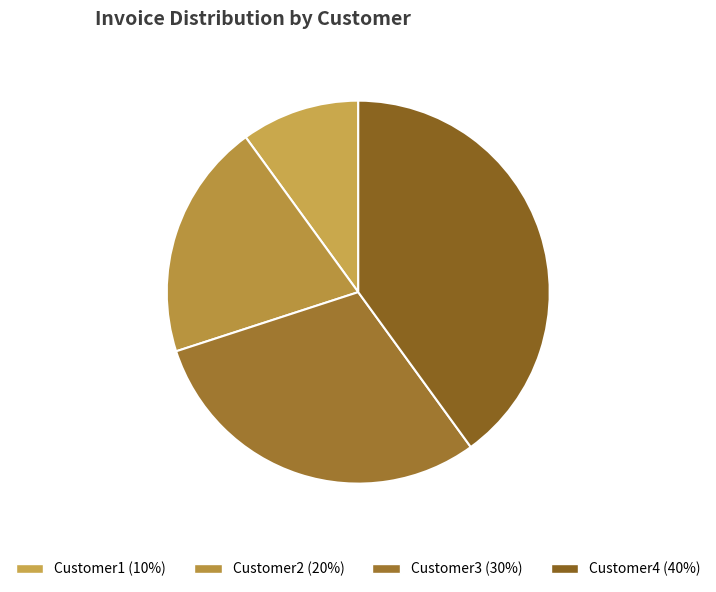

Does any single category account for the majority?

No